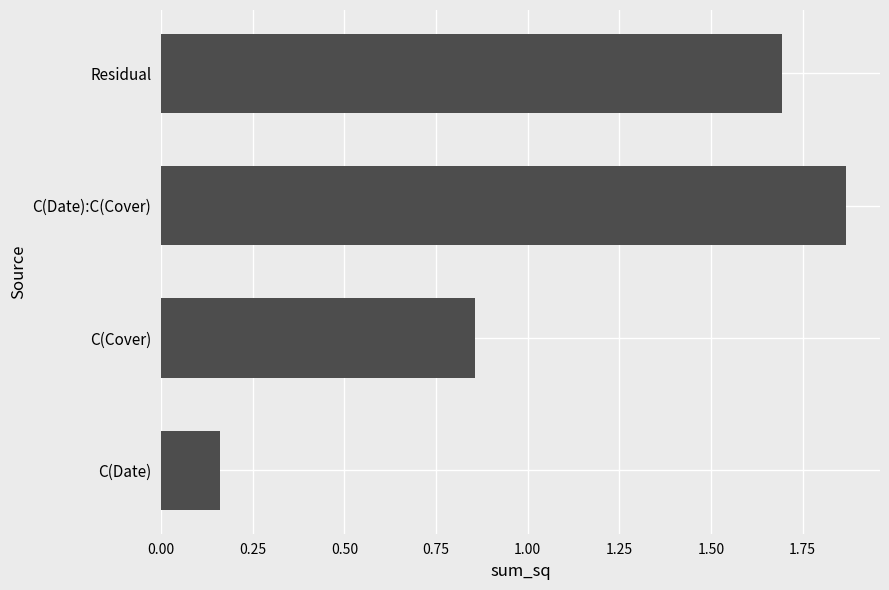

What is the change in value from C(Cover) to C(Date):C(Cover)?

+1.0